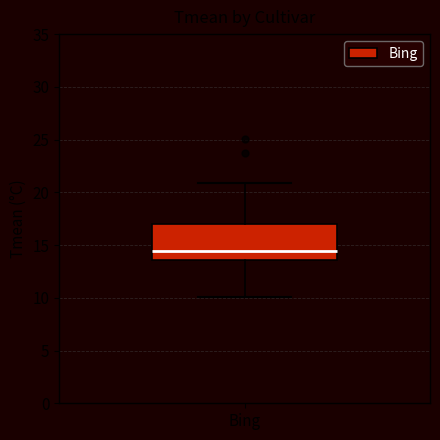

Read this box plot against the y-axis: the position of the median line, the range covered by the box, and the ends of both whiskers. The values are not printed on the chart, so give them approximately, as read against the axis.

median 14.5, box 13.5 to 17.0, whiskers 10.0 to 21.0